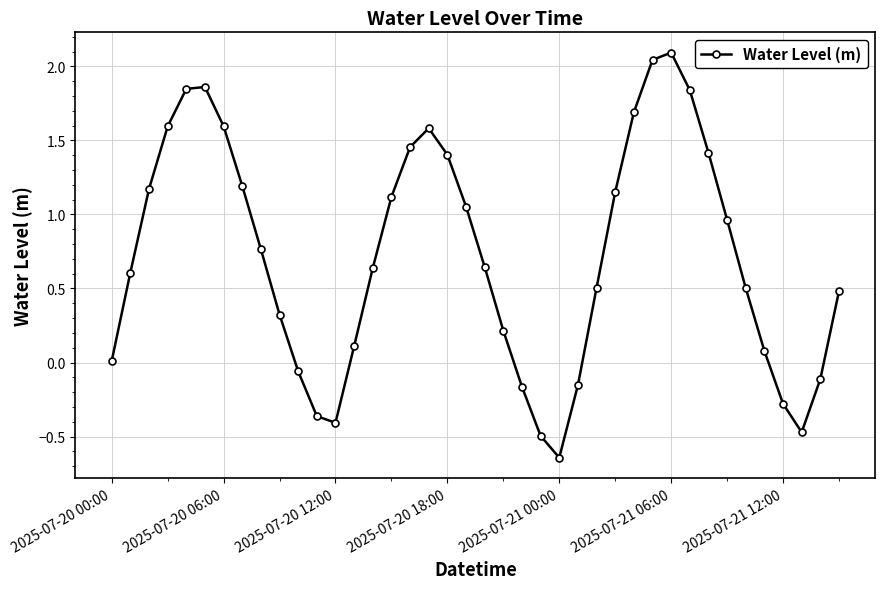

True or false: there are more than 0 points higher than both neighbors.

True